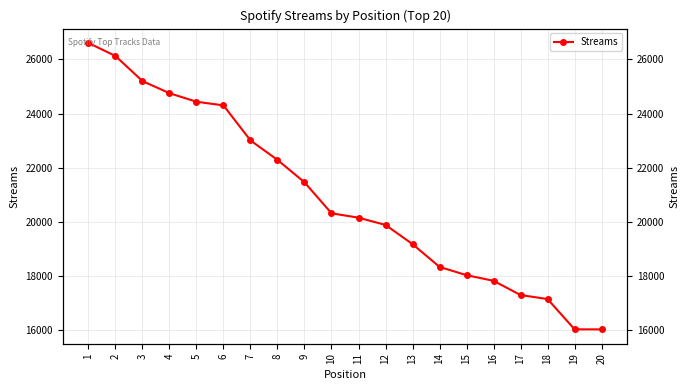

How many categories are shown in the chart?

20